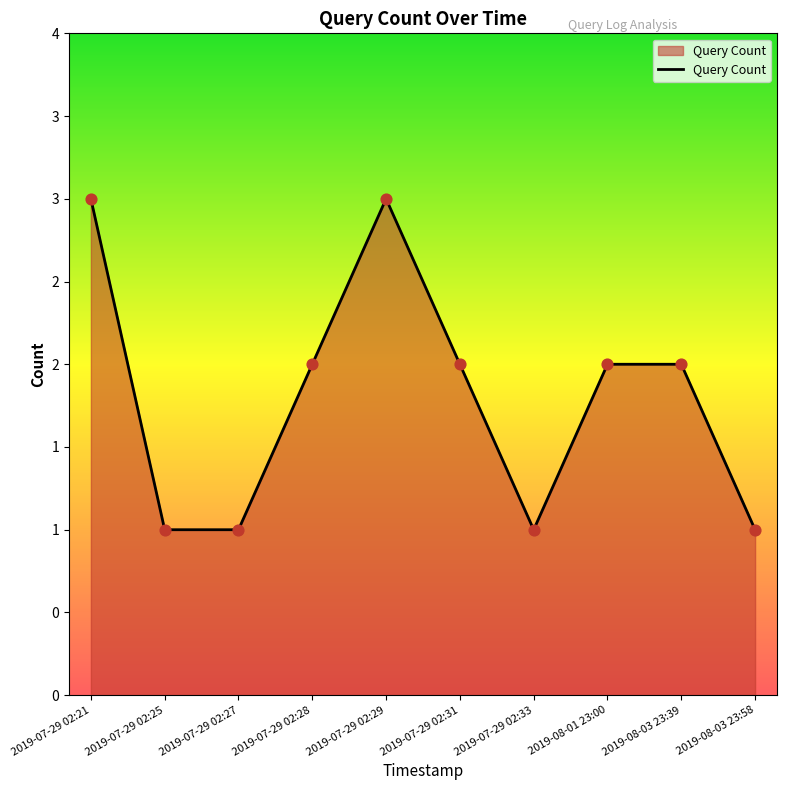

Approximately how many times larger is the value at 2019-08-01 23:00 compared to 2019-07-29 02:31?

1.0